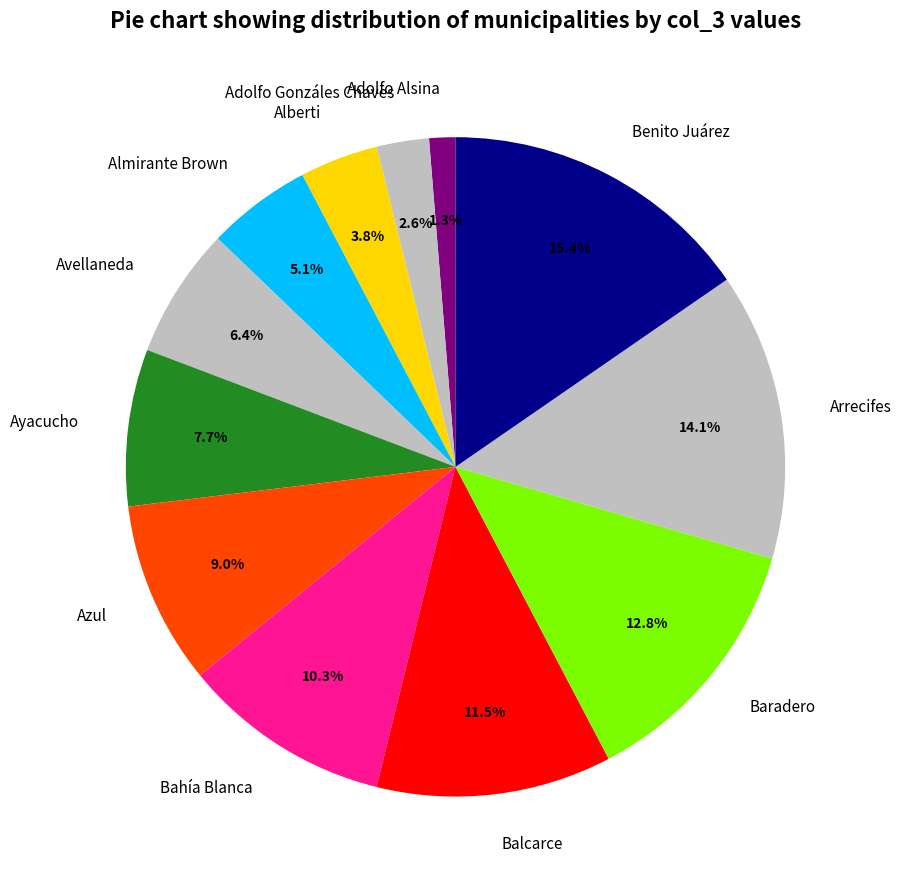

Combined, do Baradero and Bahía Blanca account for over 50%?

No